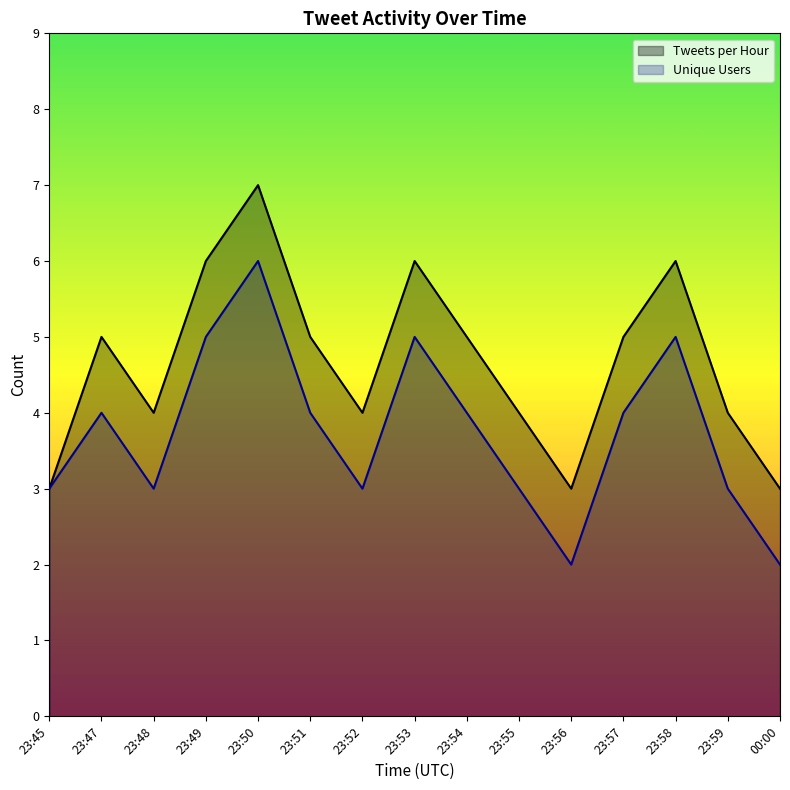

At 23:52, list the series in order from largest to smallest.

Tweets per Hour, Unique Users